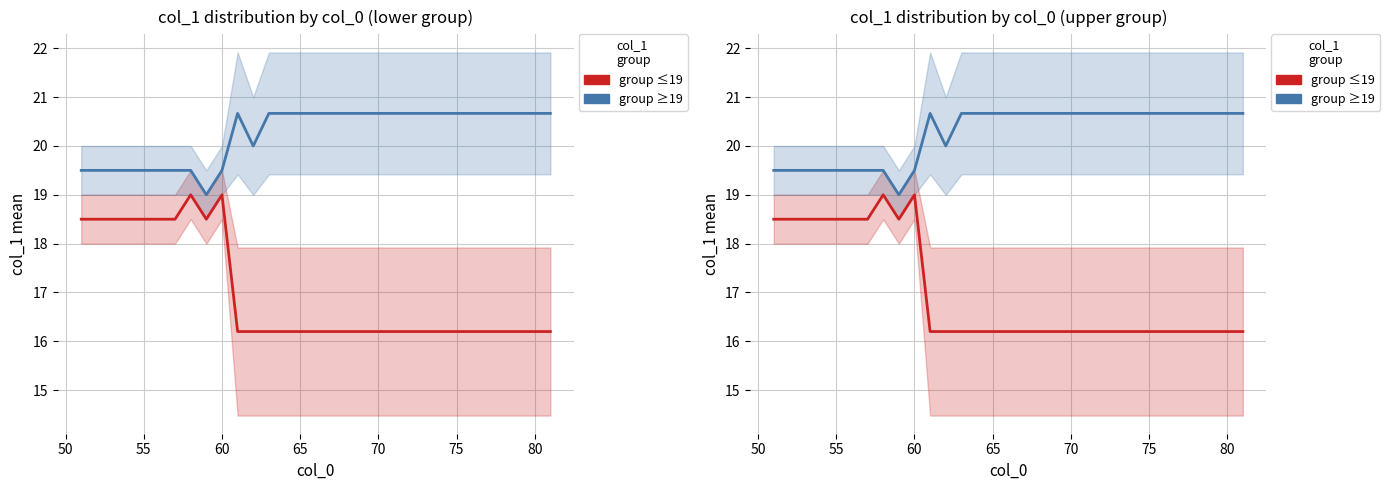

Rank the series by their average value, from lowest to highest.

group ≤19, group ≥19